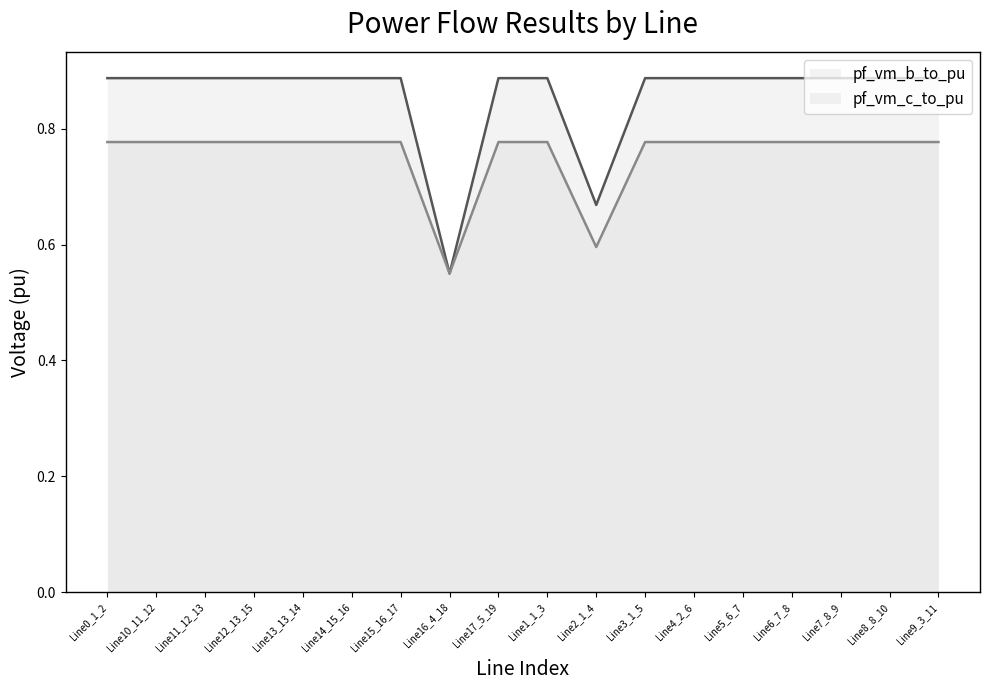

True or false: pf_vm_b_to_pu has a value of 0.9 at Line15_16_17.

True